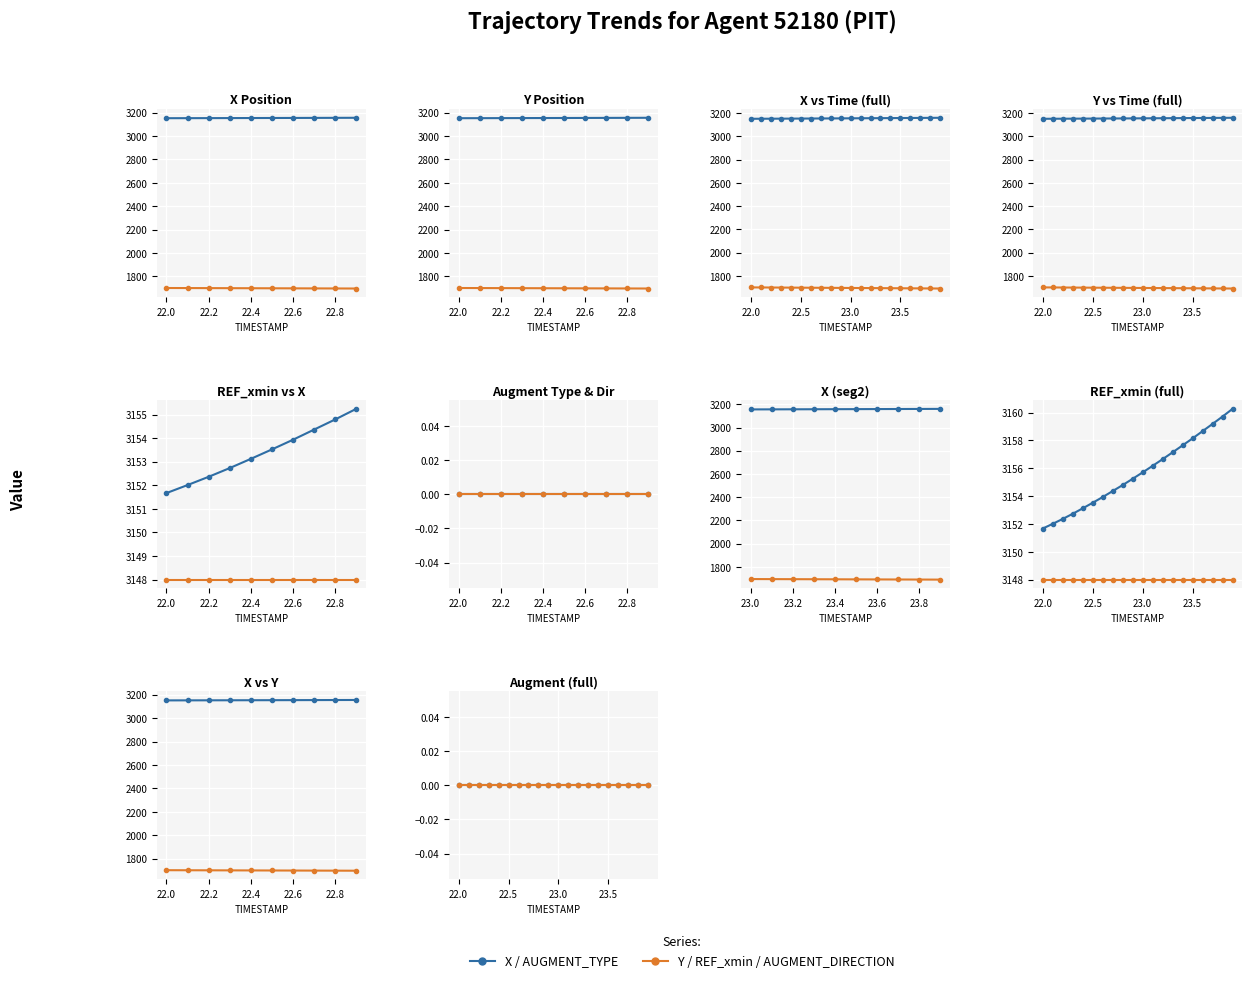

The X series shows 3155.7 at 23.0. True or false?

True